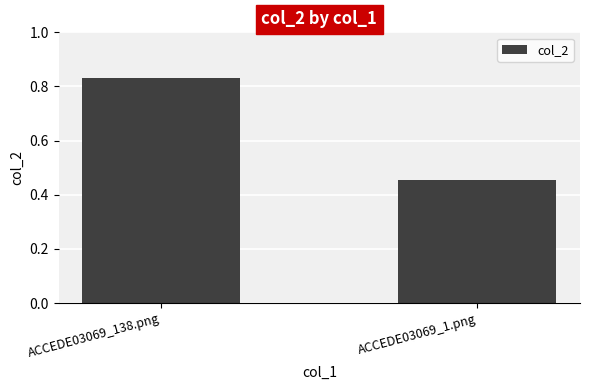

Are the bars horizontal?

No